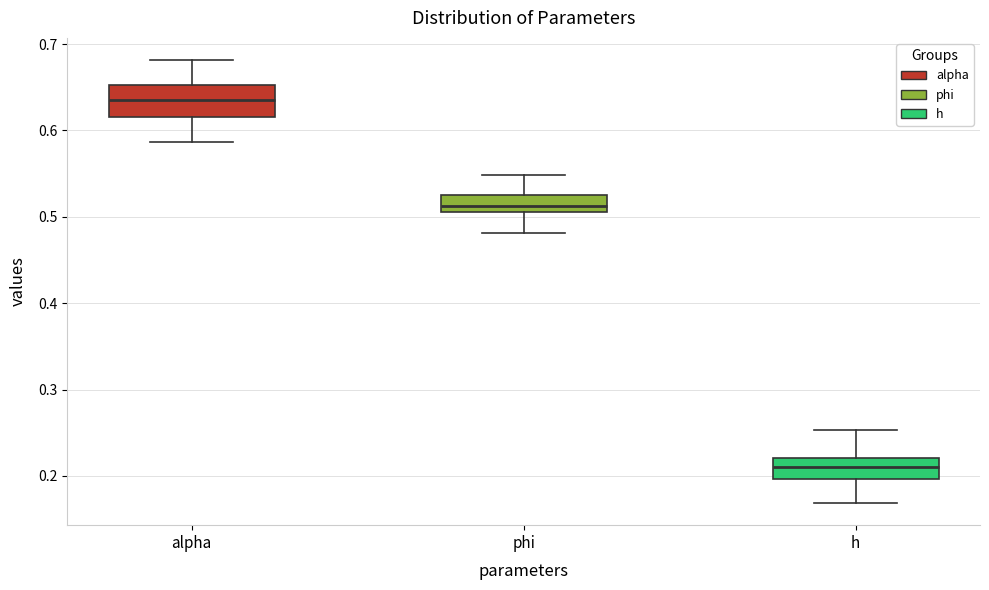

Reading left to right, read every box against the y-axis: the position of its median line, the range the box covers, and the ends of its whiskers. The values are not printed on the chart, so give them approximately, as read against the axis.

alpha: median 0.64, box 0.62 to 0.65, whiskers 0.59 to 0.68
phi: median 0.51 (inside the box), box 0.51 to 0.52, whiskers 0.48 to 0.55
h: median 0.21, box 0.20 to 0.22, whiskers 0.17 to 0.25